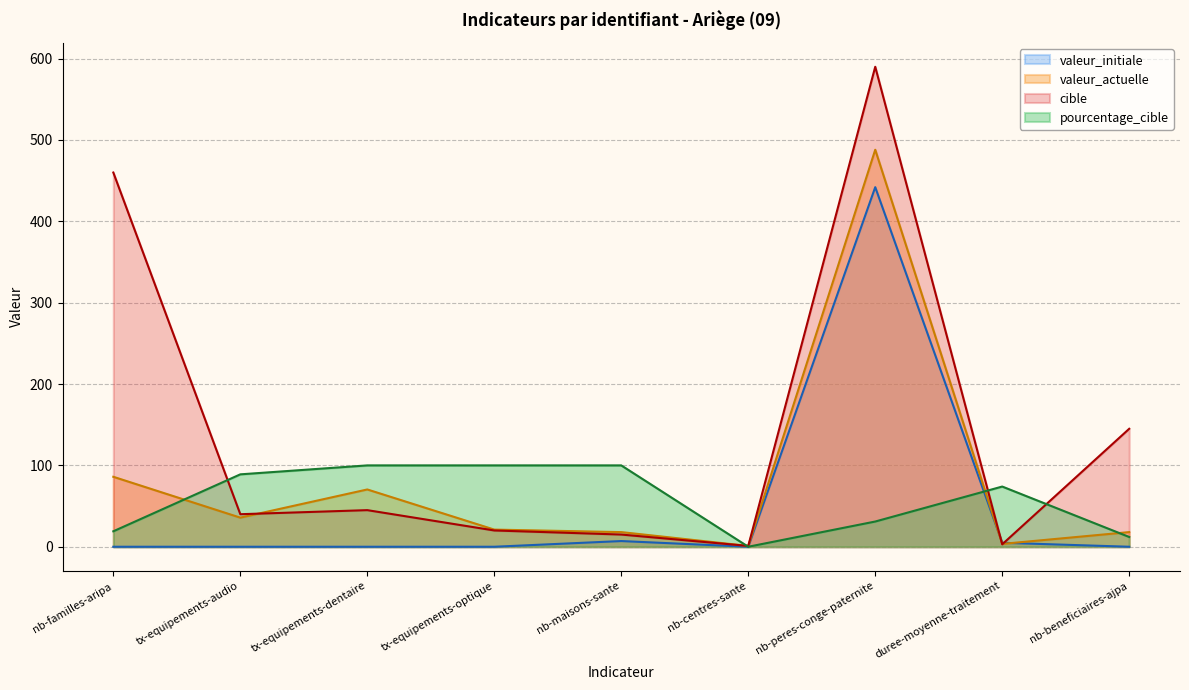

Reading right to left, list all the values displayed in this chart.

valeur_actuelle: 18.0	3.5	488.0	1.0	18.0	21.1	70.4	35.8	86.0
valeur_initiale: 0.0	4.9	442.0	0.0	7.0	0.0	0.0	0.0	0.0
cible: 145.0	3.0	590.0	1.0	15.0	20.0	45.0	40.0	460.0
pourcentage_cible: 12.0	74.0	31.0	0.0	100.0	100.0	100.0	89.0	19.0